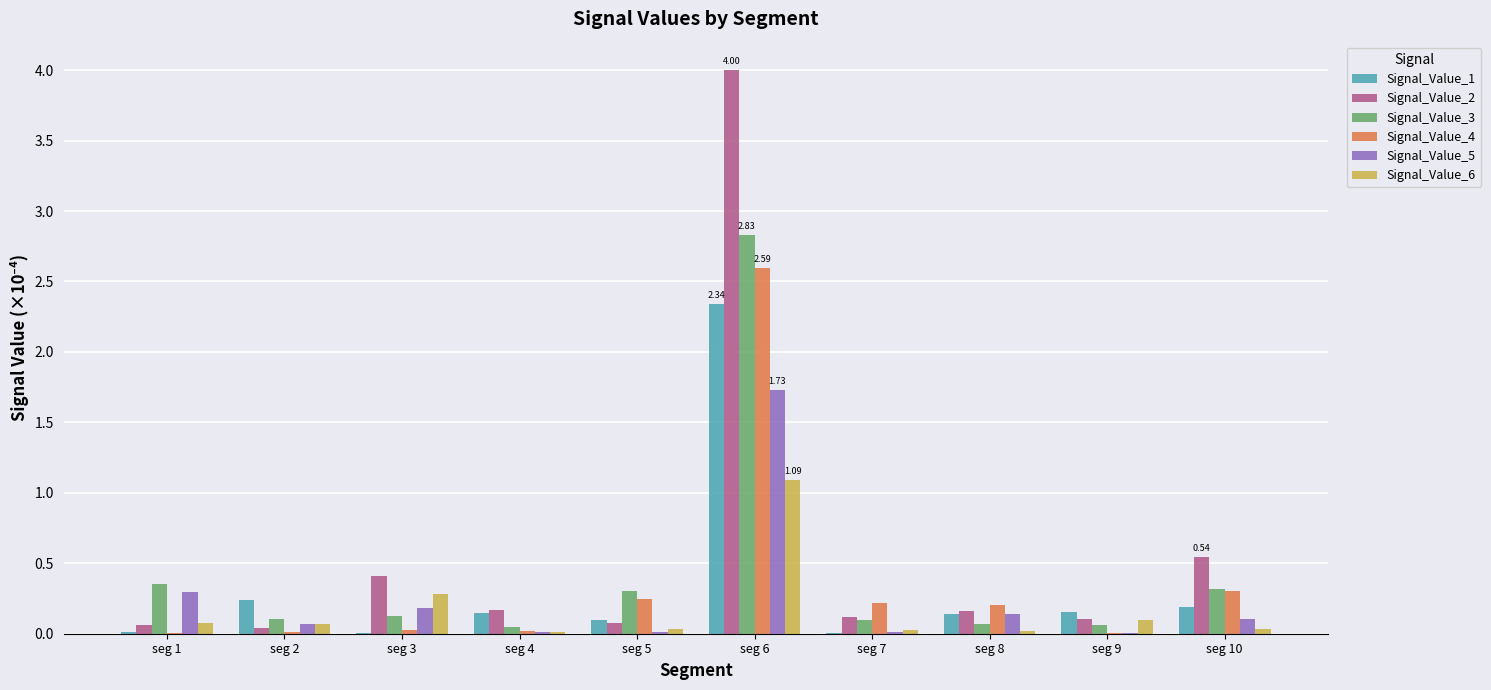

What is the maximum value shown in the chart?

4.0